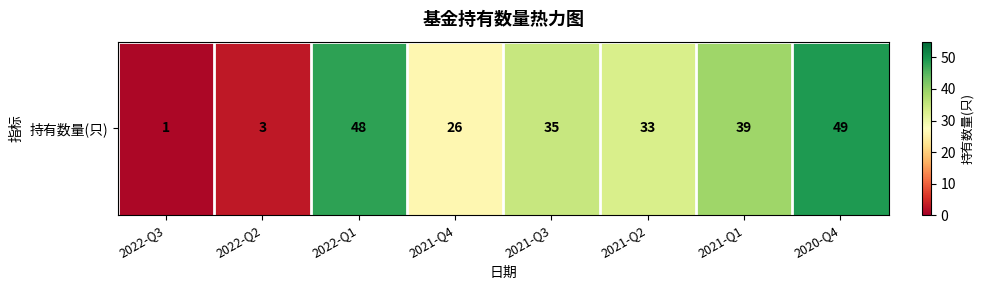

What value does the data have at 2021-Q3?

35